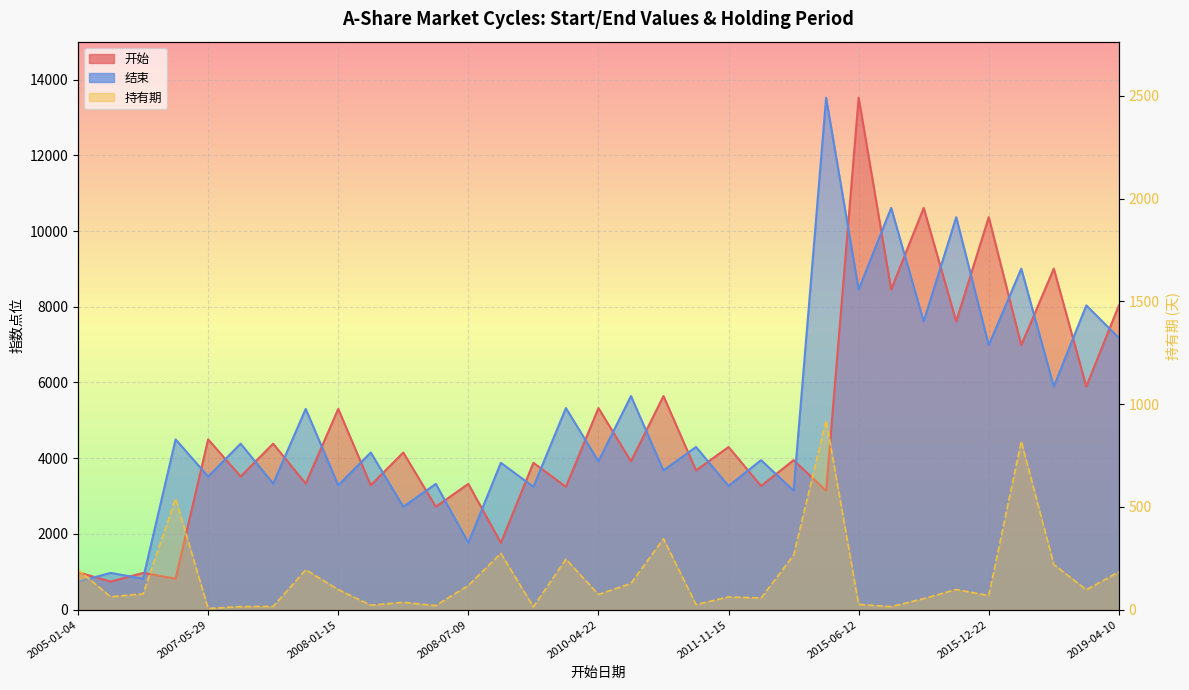

What is the maximum value for 持有期?

921.0